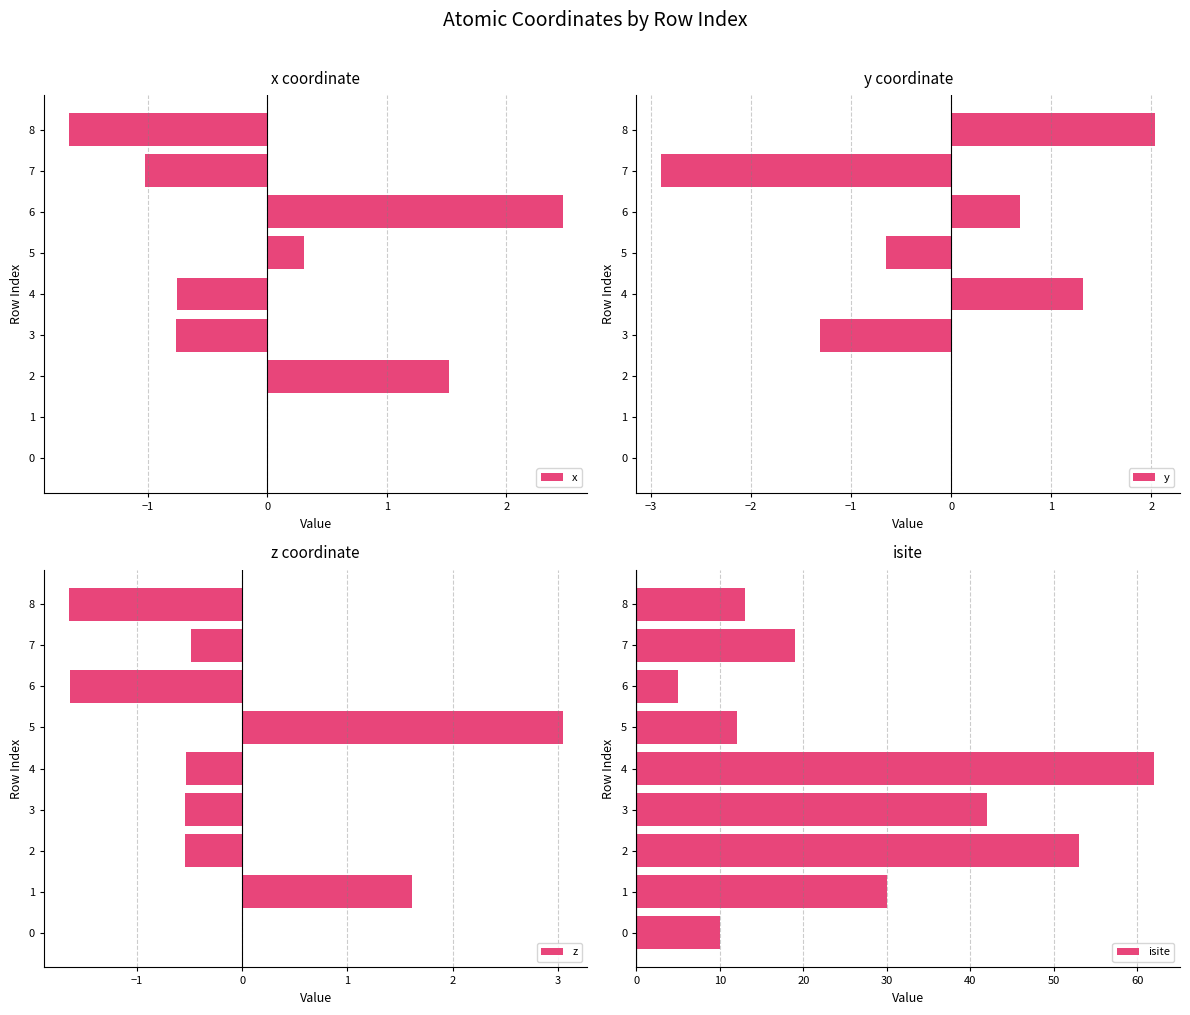

The value of z at 4 is -0.9. True or false?

False